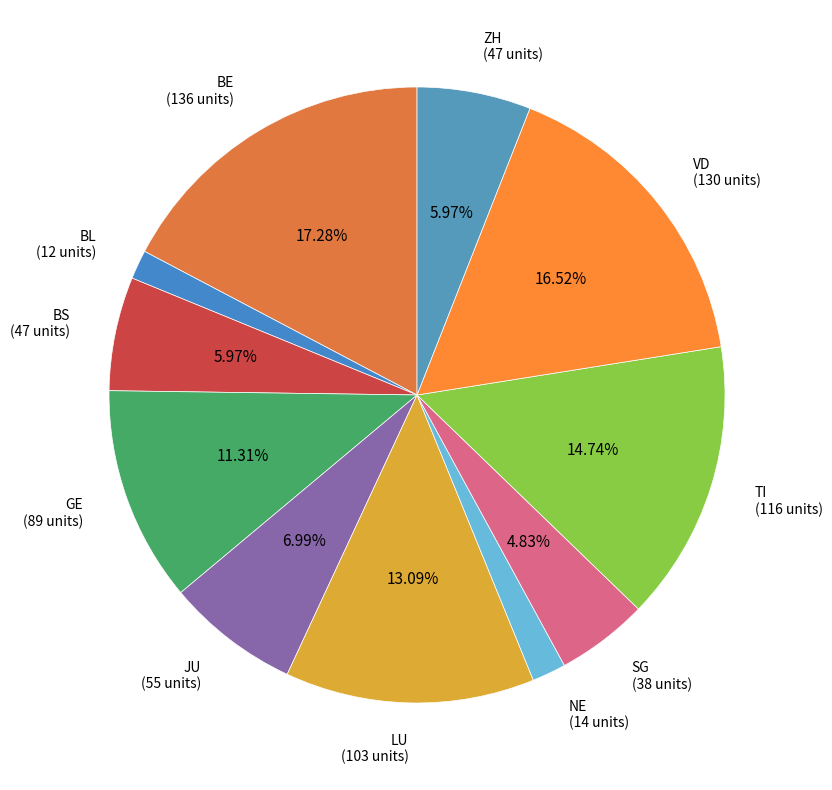

To the nearest percent, what is the difference between the NE and BS slice percentages?

4%